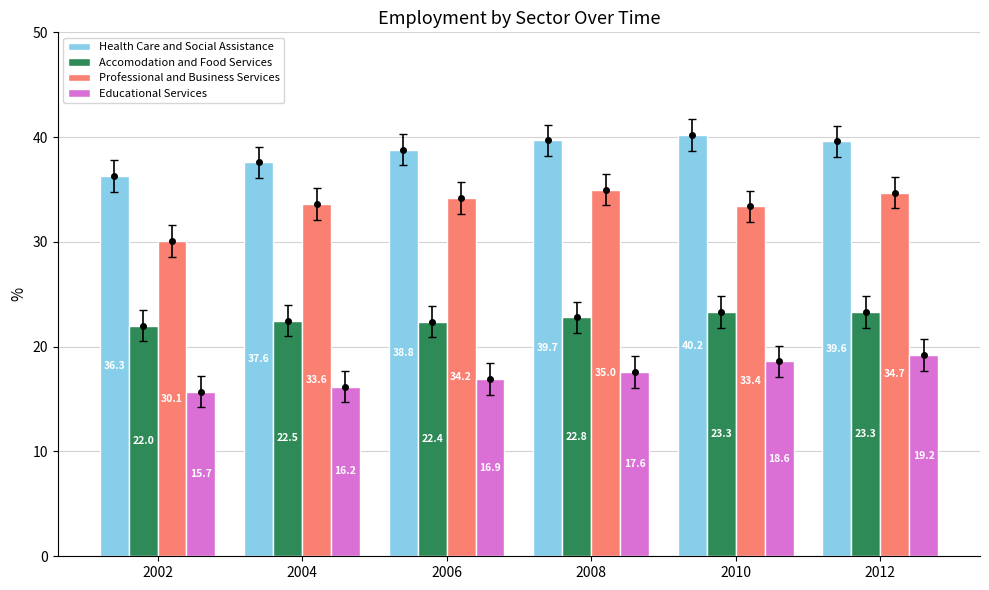

Rank the series by their average value, from highest to lowest.

Health Care and Social Assistance, Professional and Business Services, Accomodation and Food Services, Educational Services